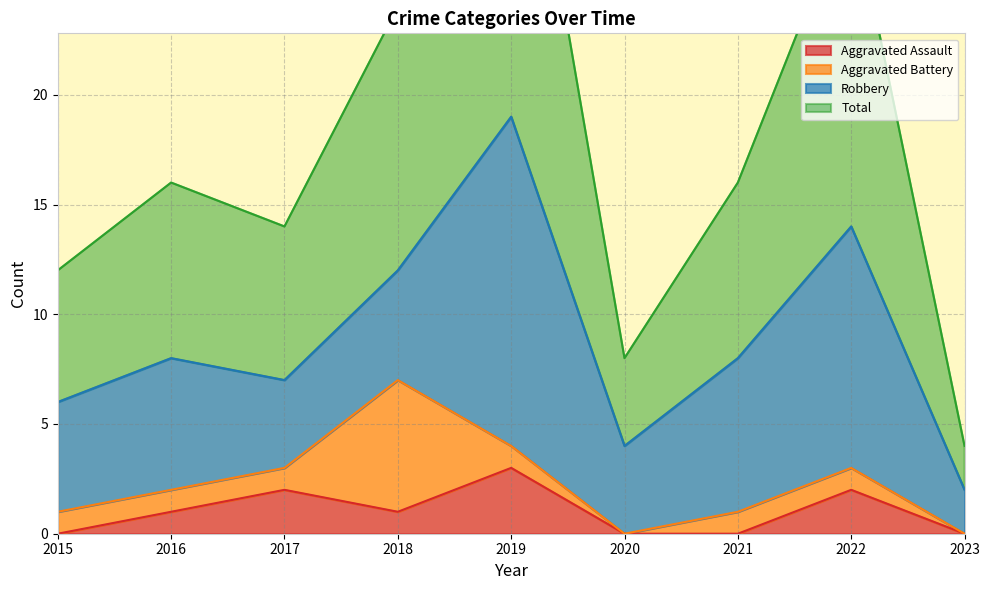

What is the difference between the maximum and minimum values in the Aggravated Assault series?

3